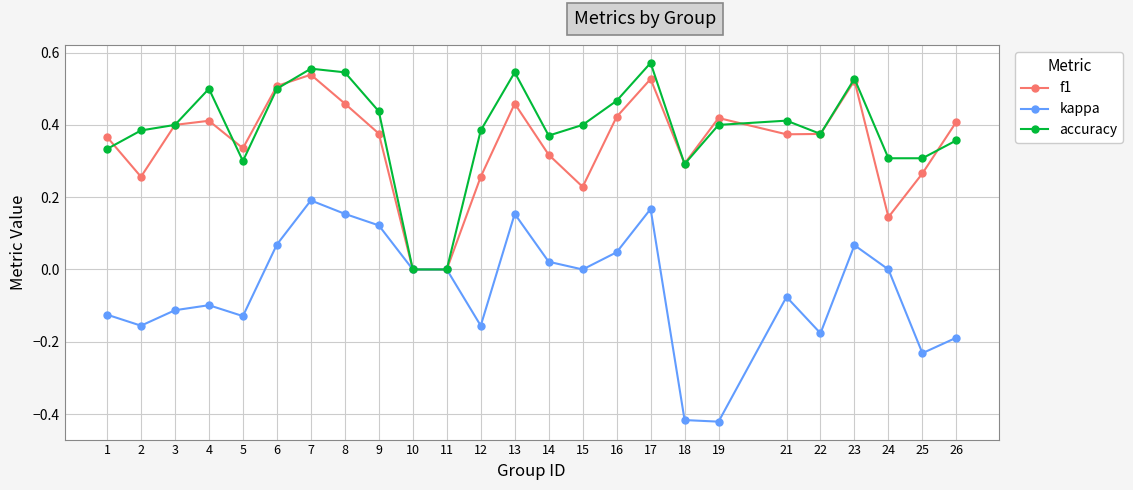

Count the f1 values in the range 0 to 1.

25